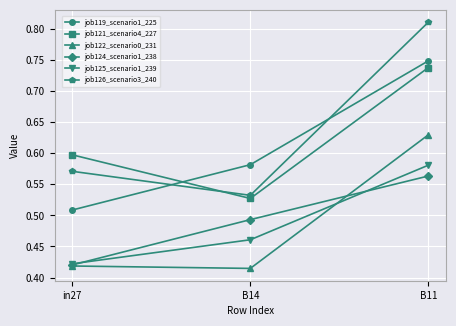

What is the difference between the job125_scenario1_239 values at in27 and B11?

0.2